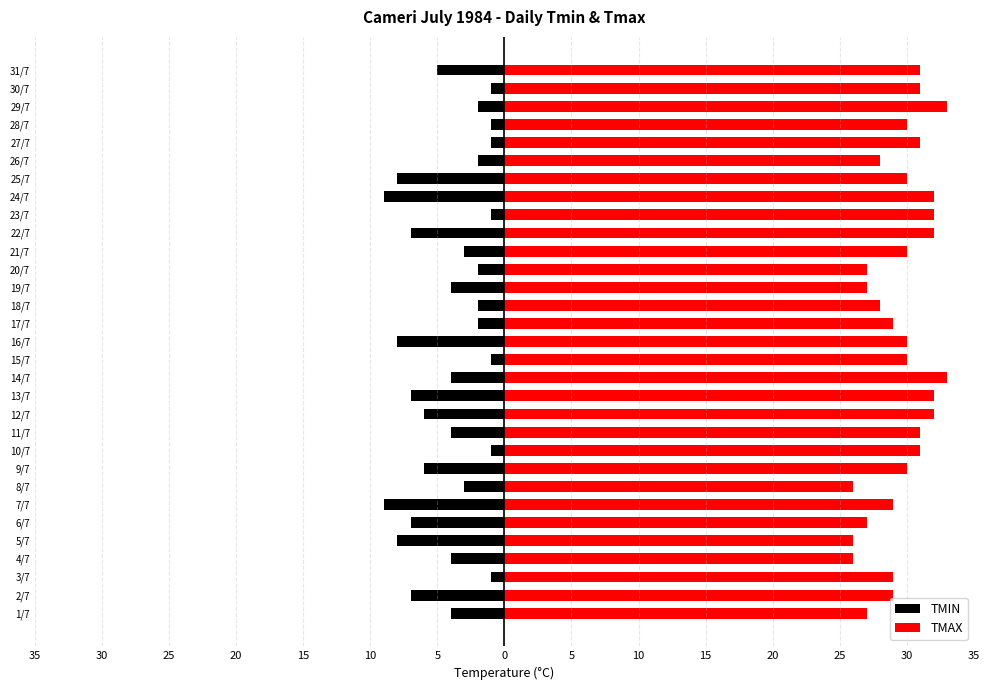

How many TMAX values are between 28 and 31?

17